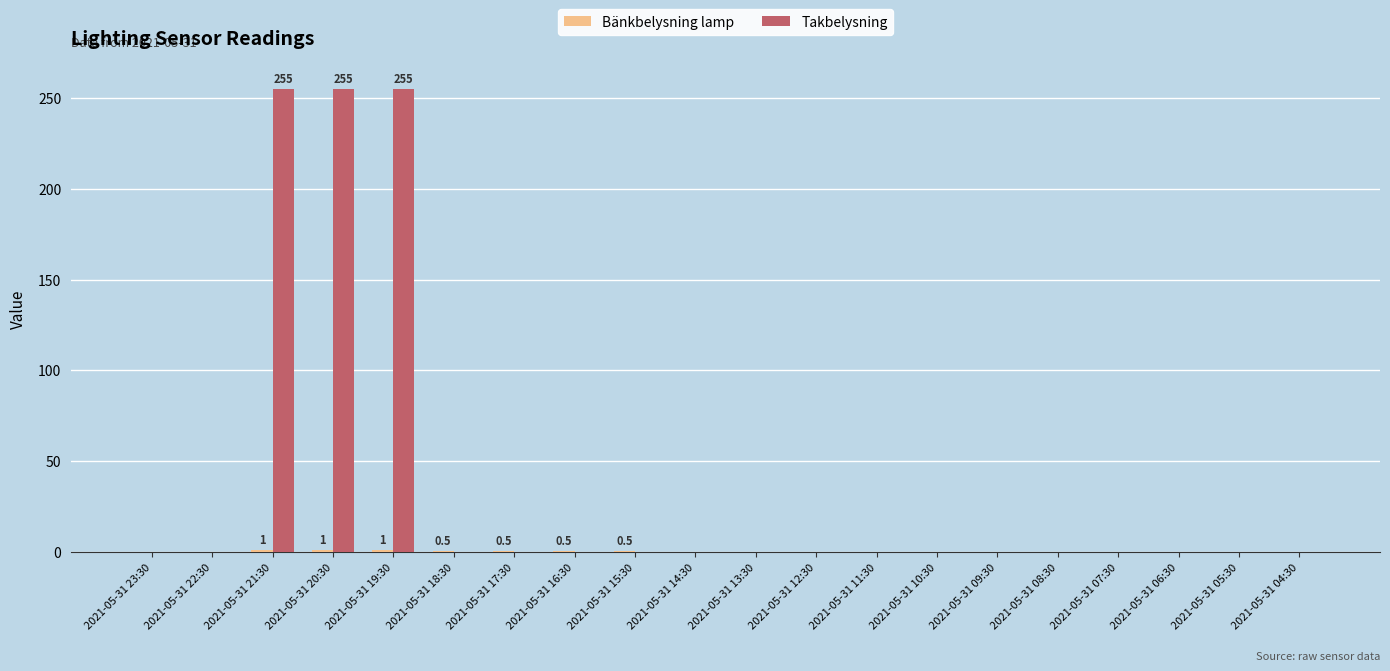

What is the greatest value displayed?

255.0